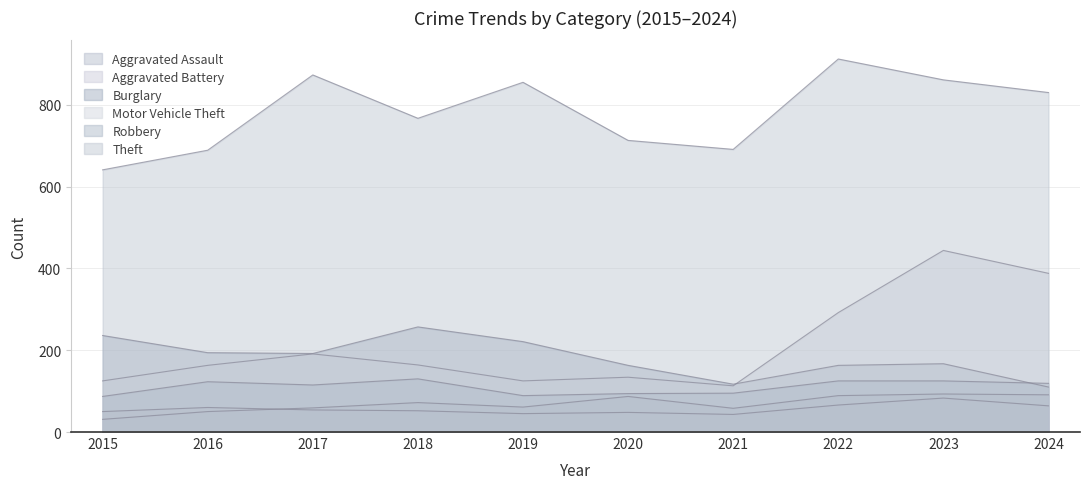

True or false: Burglary and Aggravated Assault intersect in this chart.

False